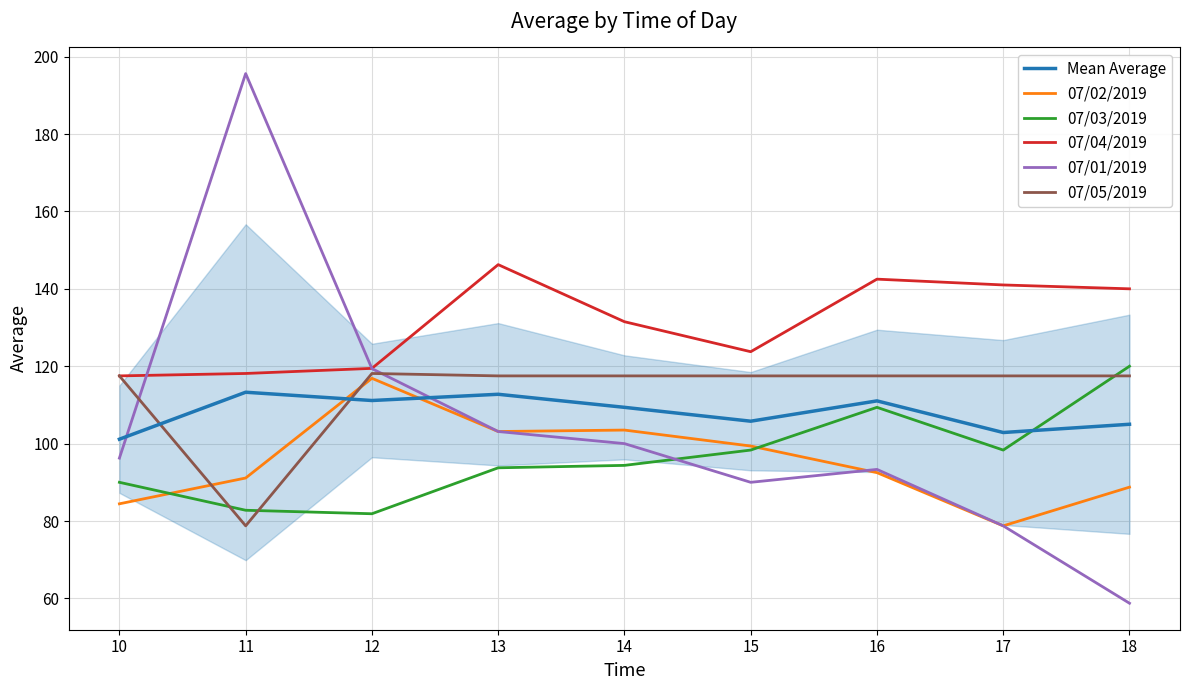

Is it true that 07/02/2019 equals 123.8 at 18?

False